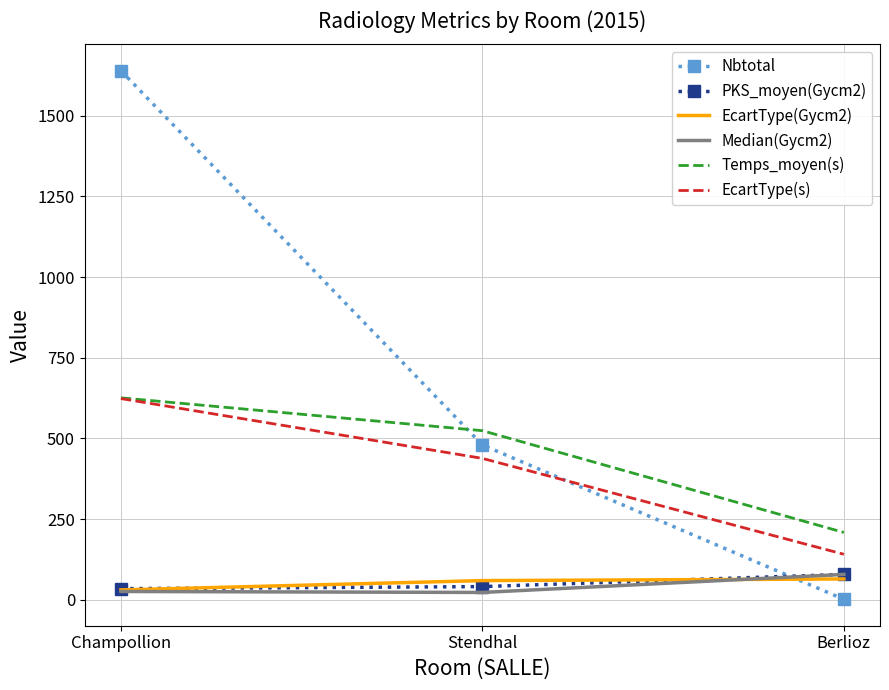

What are all the series names shown in the legend?

Nbtotal, PKS_moyen(Gycm2), EcartType(Gycm2), Median(Gycm2), Temps_moyen(s), EcartType(s)